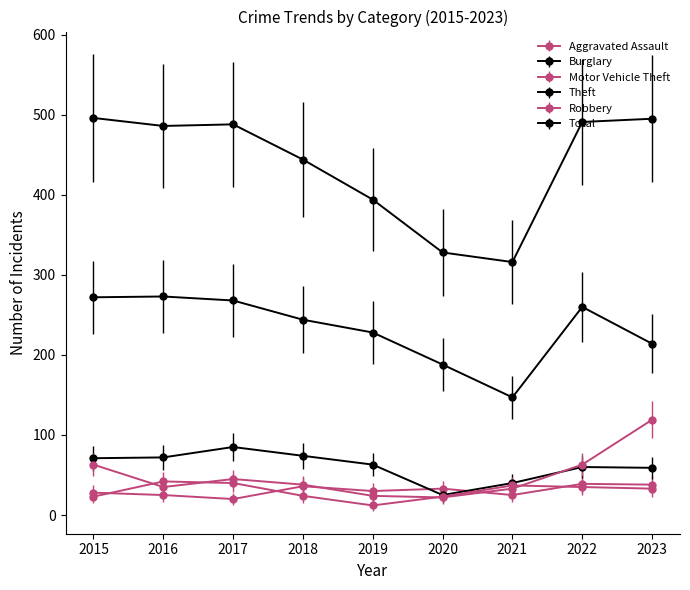

True or false: Total and Aggravated Assault intersect in this chart.

False